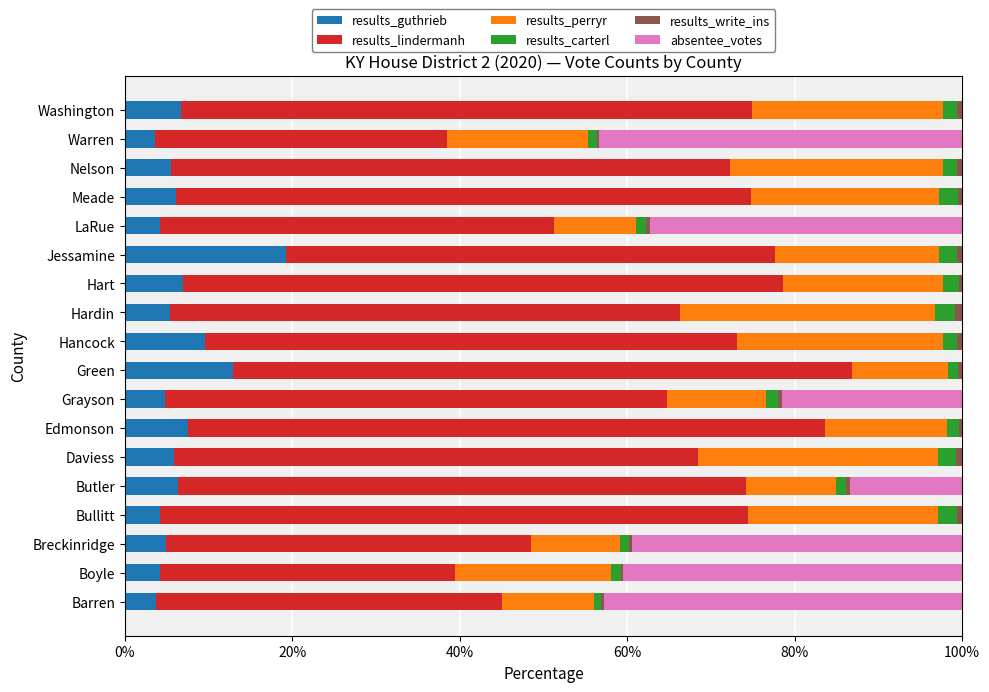

Which category has the highest value in the results_guthrieb series?

Jessamine